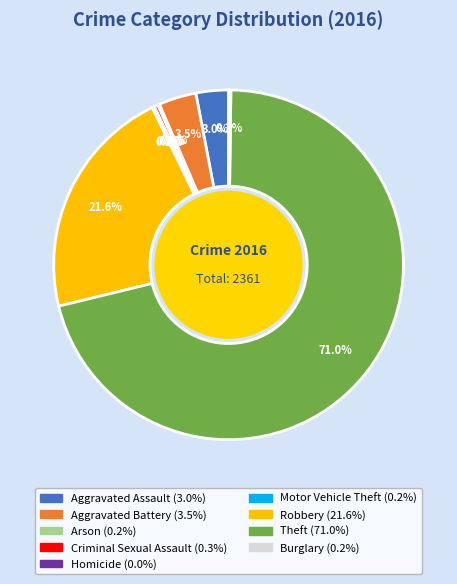

What is the largest slice in the pie chart?

Theft